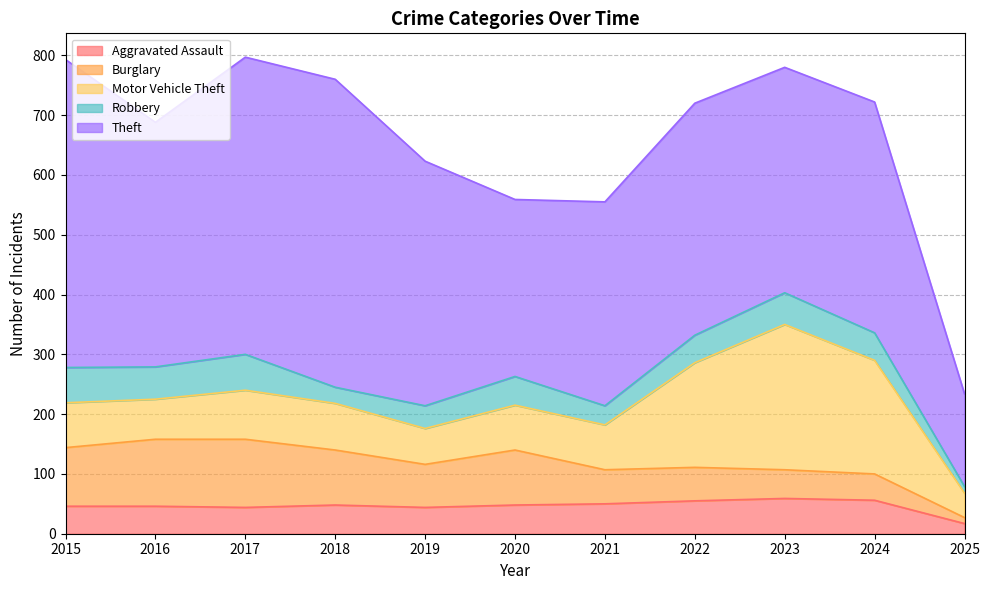

Reading left to right, extract all data points from this chart.

Aggravated Assault: 46	46	44	48	44	48	50	55	59	56	17
Burglary: 98	112	114	92	72	92	57	56	48	44	10
Motor Vehicle Theft: 75	67	82	78	60	75	75	175	243	190	41
Robbery: 59	54	60	27	38	48	32	46	53	46	11
Theft: 515	409	497	515	409	296	341	388	377	386	155